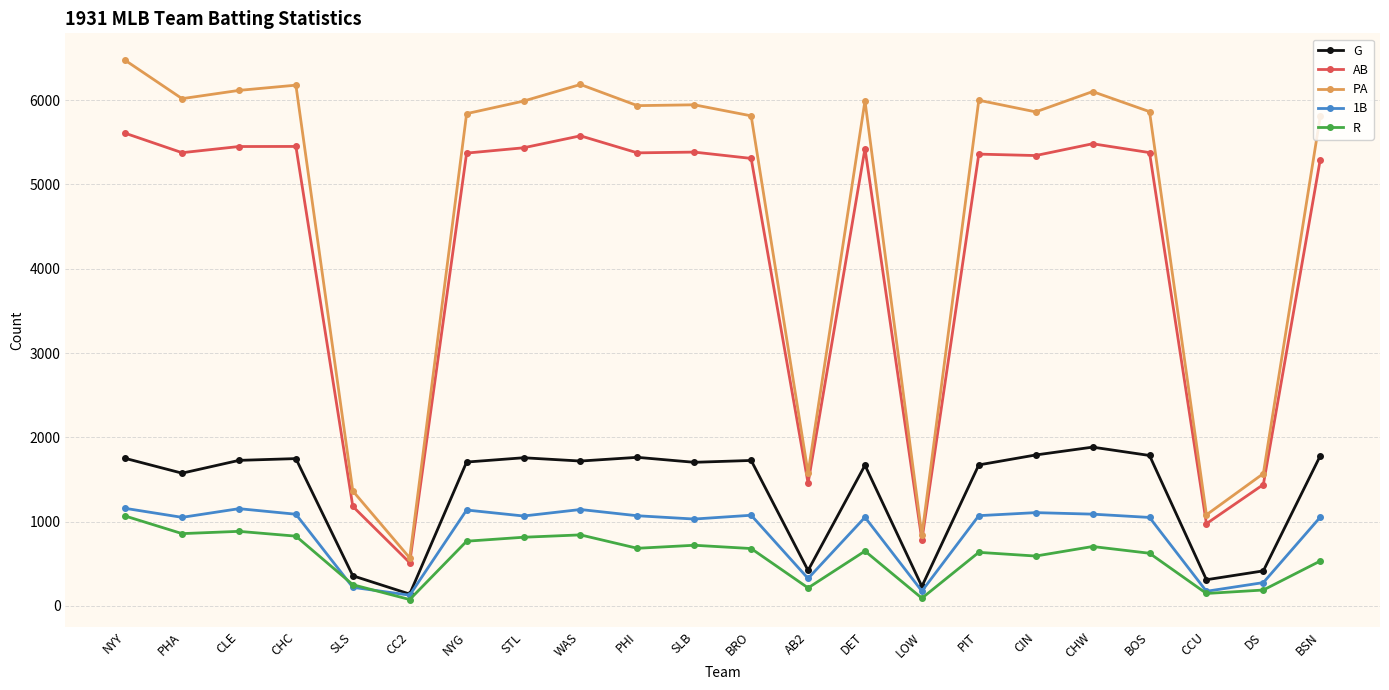

What is the minimum value for AB?

513